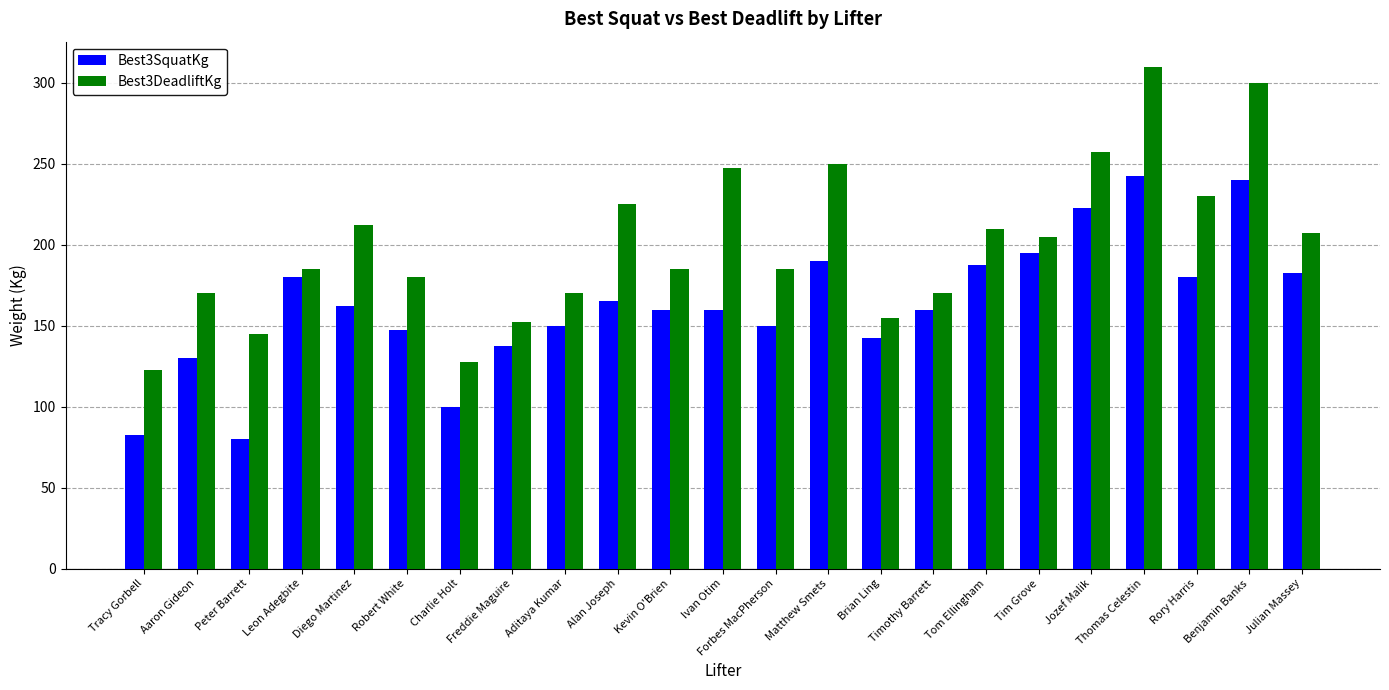

What are all the series names shown in the legend?

Best3SquatKg, Best3DeadliftKg